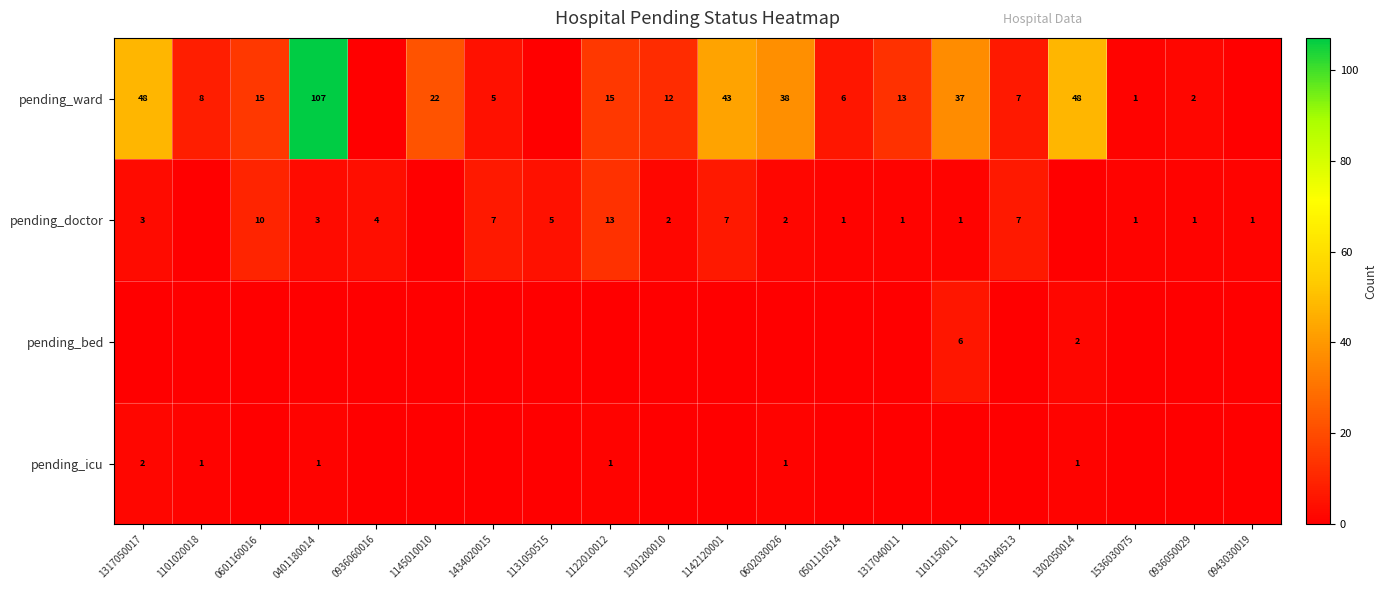

The pending_doctor series shows 1 at 0602030026. True or false?

False